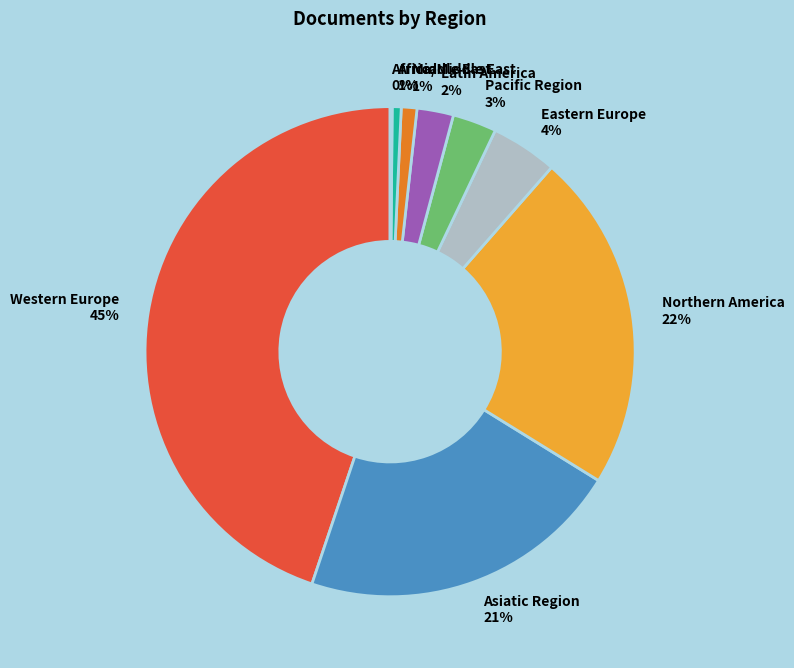

Do Pacific Region and Middle East together represent more than half of the pie?

No